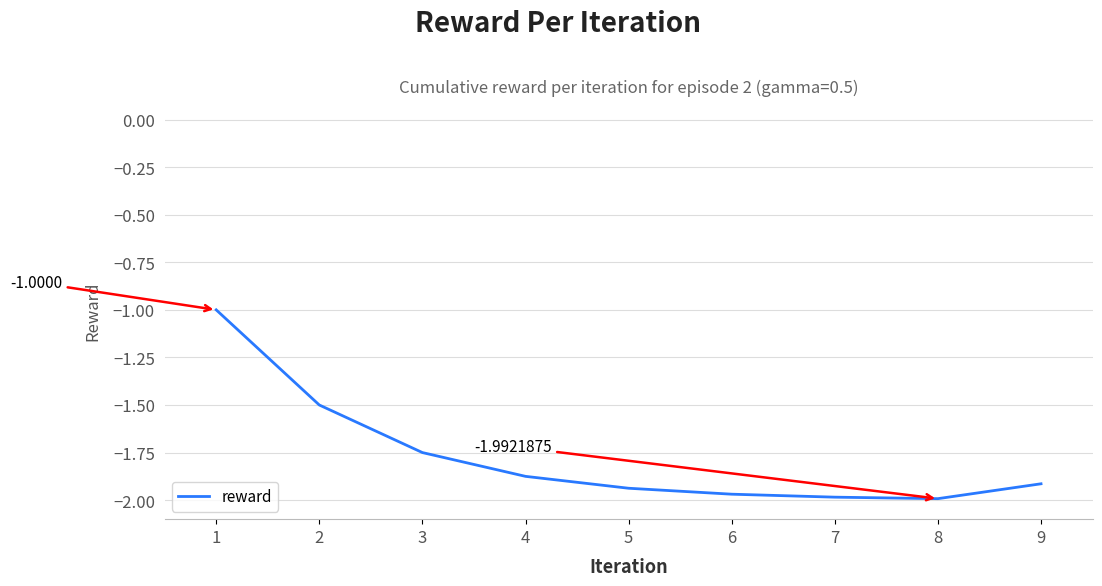

Count the number of categories in the chart.

9